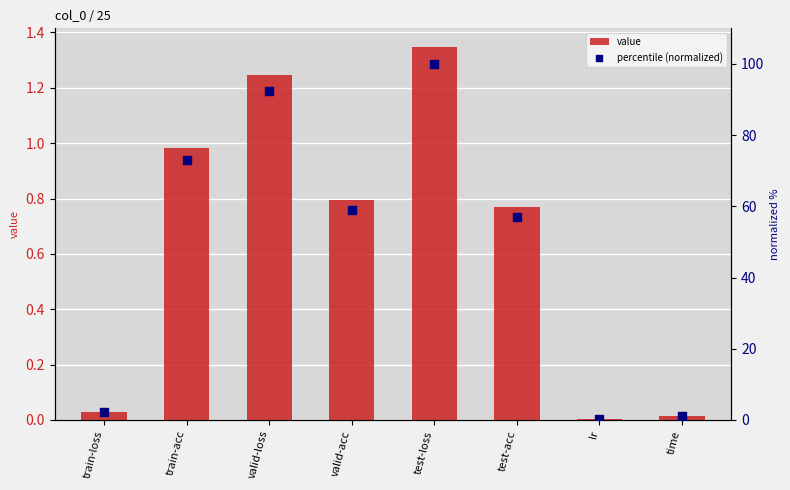

At which category is the sum across all series the highest?

test-loss